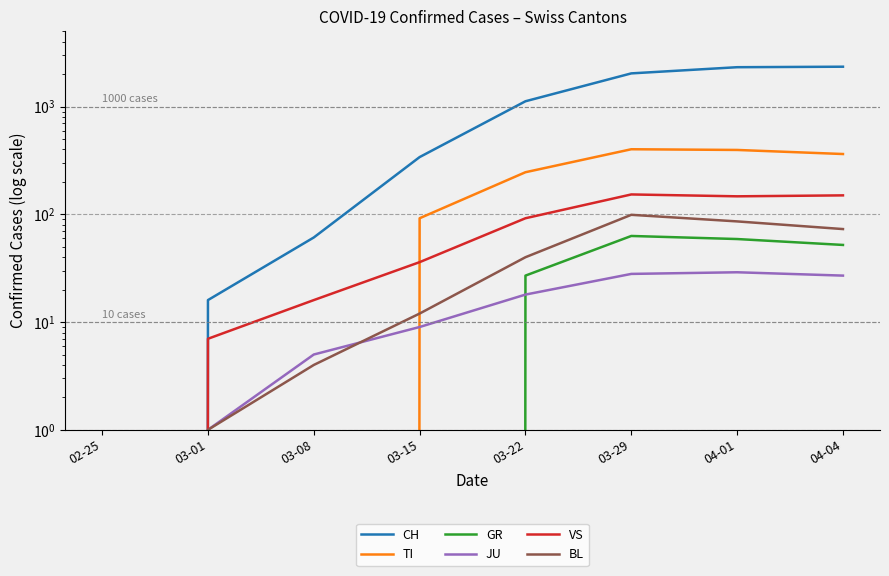

Reading left to right, list all the values displayed in this chart.

CH: 02-25=0	03-01=16	03-08=61	03-15=340	03-22=1121	03-29=2034	04-01=2321	04-04=2346
TI: 02-25=0	03-01=0	03-08=0	03-15=92	03-22=246	03-29=402	04-01=396	04-04=363
GR: 02-25=0	03-01=0	03-08=0	03-15=0	03-22=27	03-29=63	04-01=59	04-04=52
JU: 02-25=0	03-01=1	03-08=5	03-15=9	03-22=18	03-29=28	04-01=29	04-04=27
VS: 02-25=0	03-01=7	03-08=16	03-15=36	03-22=92	03-29=153	04-01=147	04-04=150
BL: 02-25=0	03-01=1	03-08=4	03-15=12	03-22=40	03-29=99	04-01=86	04-04=73